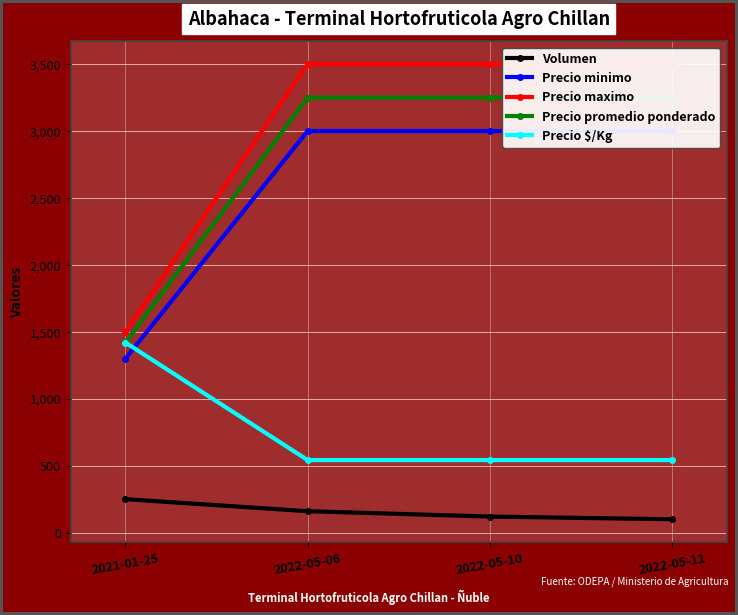

The Precio minimo series shows 4293 at 2022-05-06. True or false?

False